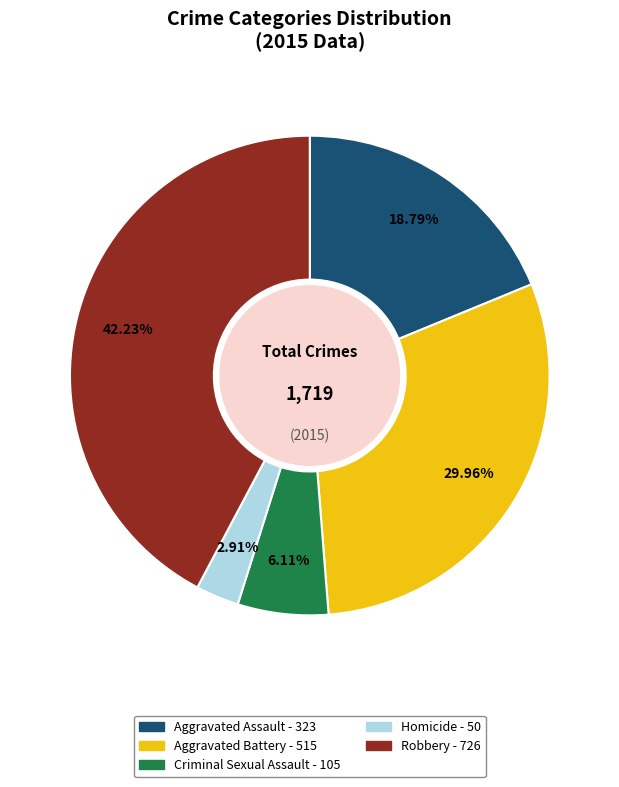

What is the ratio of the value at Aggravated Battery to the value at Homicide?

10.3